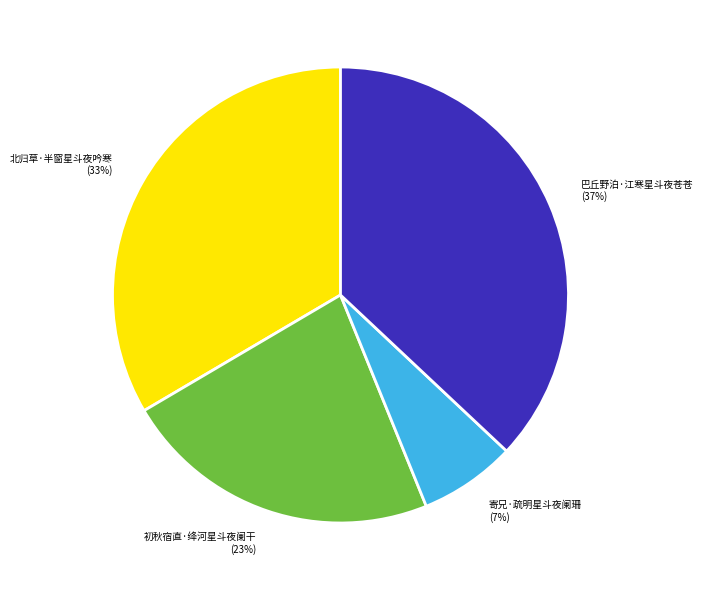

Which has a higher value, 寄兄·疏明星斗夜阑珊 or 巴丘野泊·江寒星斗夜苍苍?

巴丘野泊·江寒星斗夜苍苍